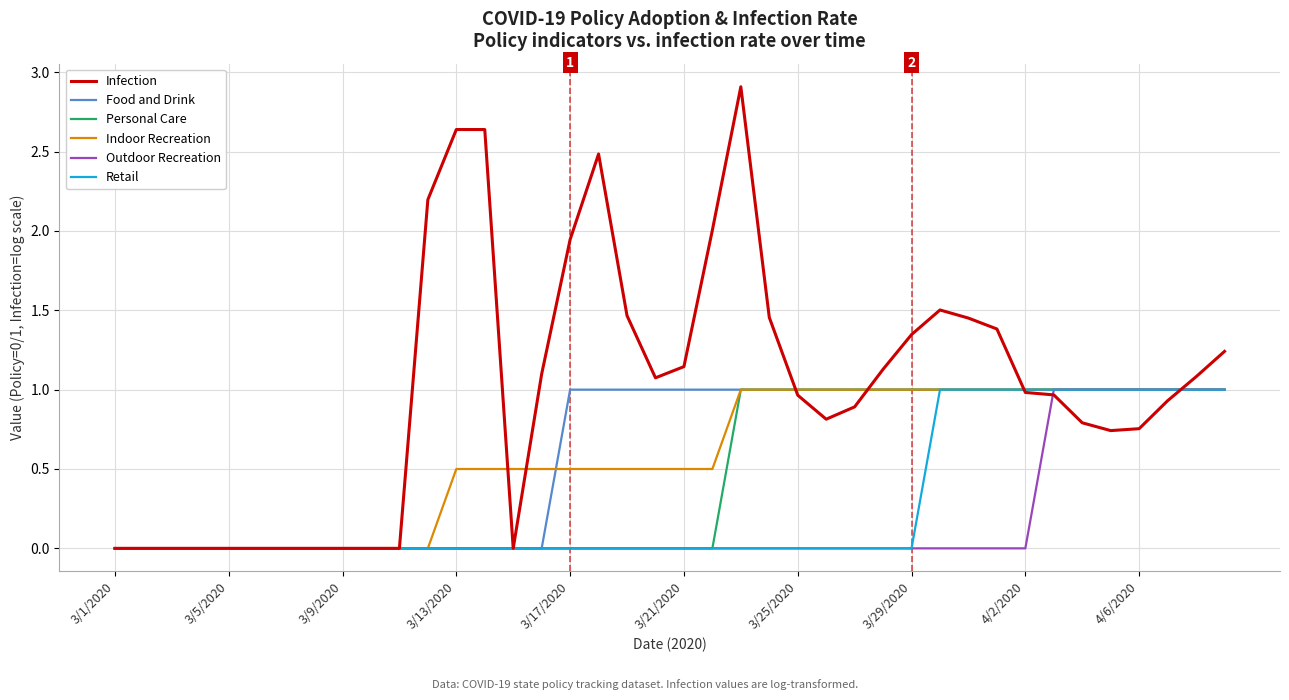

What is the greatest value displayed?

2.9